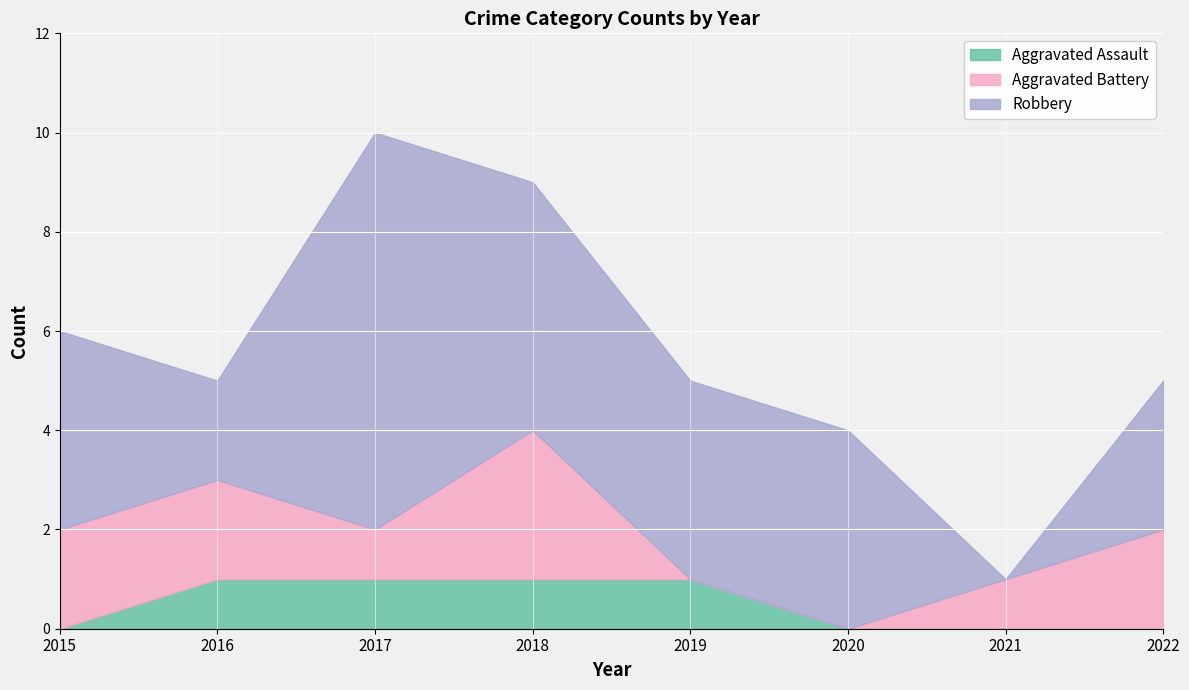

Where do Aggravated Battery and Robbery first cross each other?

2020 and 2021